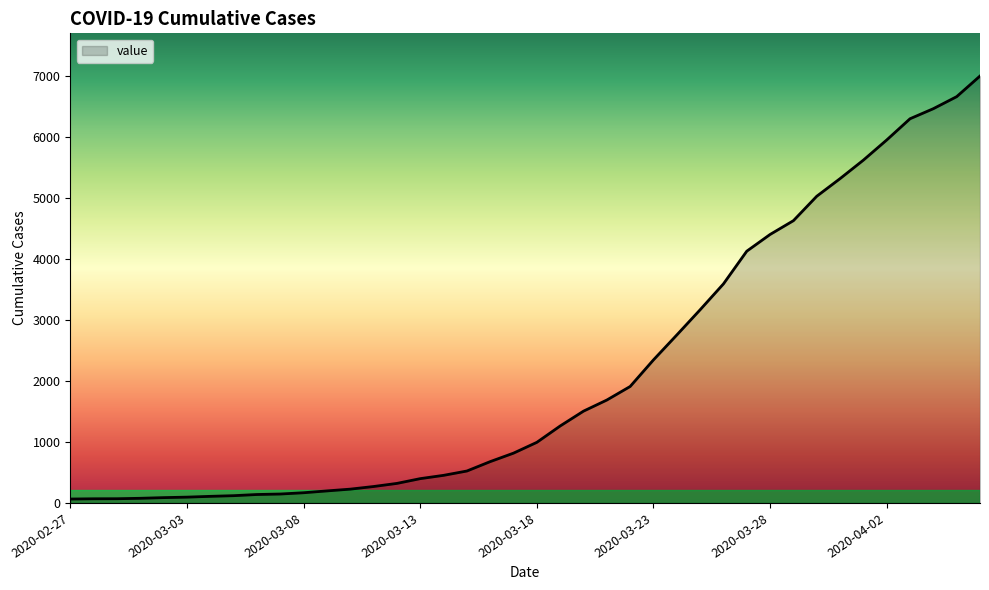

What is the difference between the maximum and minimum values?

6931